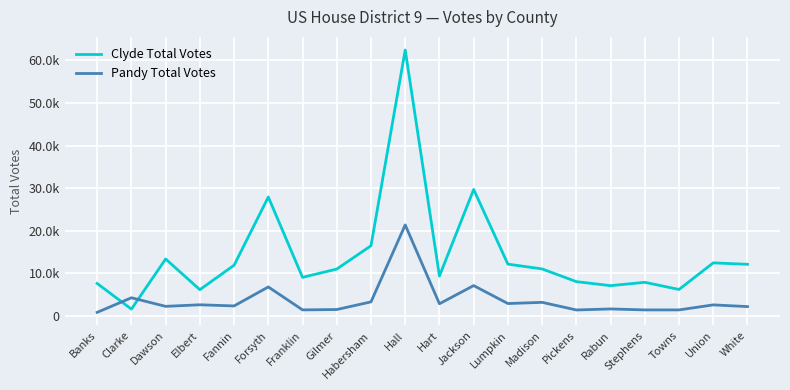

Does the chart display data point markers on the line(s)?

No